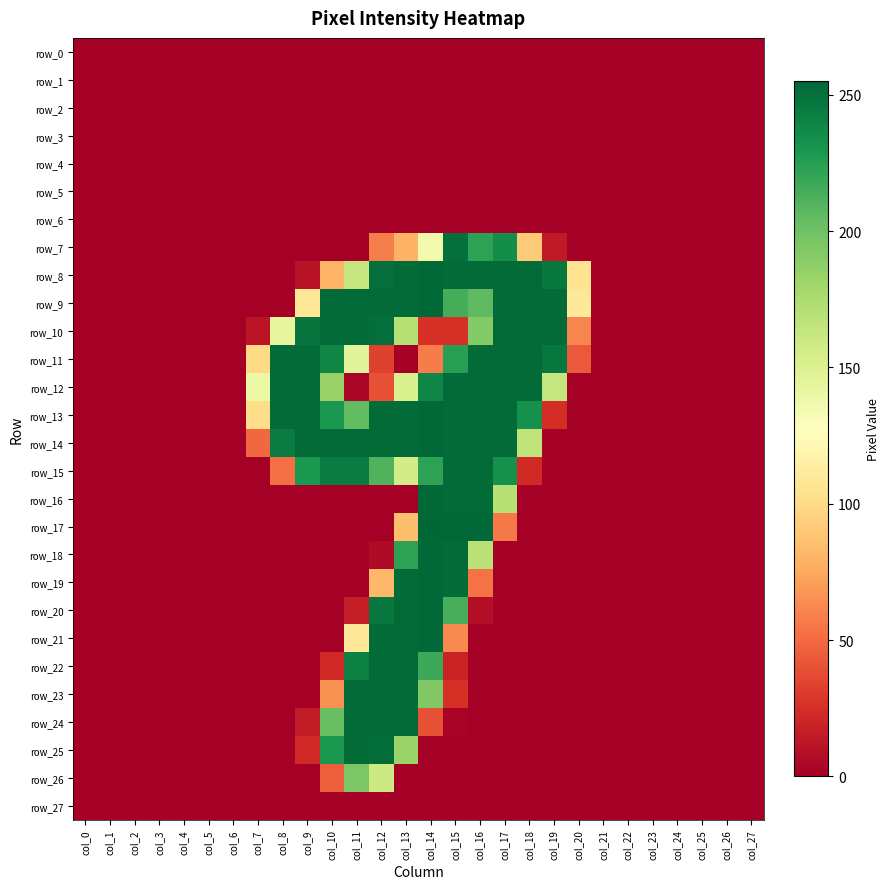

How many data points in row_10 are above 11?

13